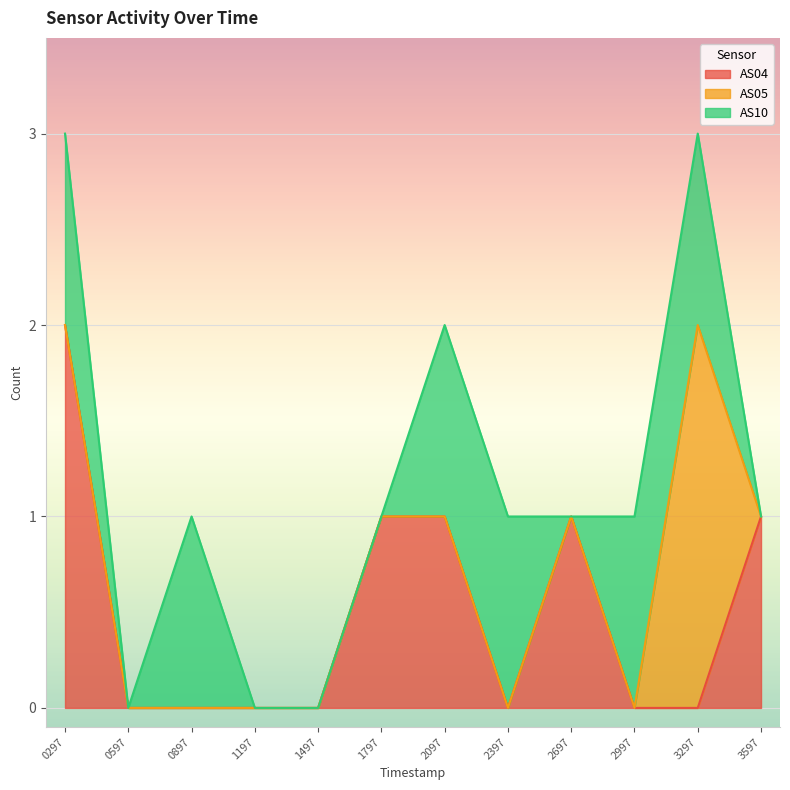

Is it true that AS04 equals 3 at 0297?

False